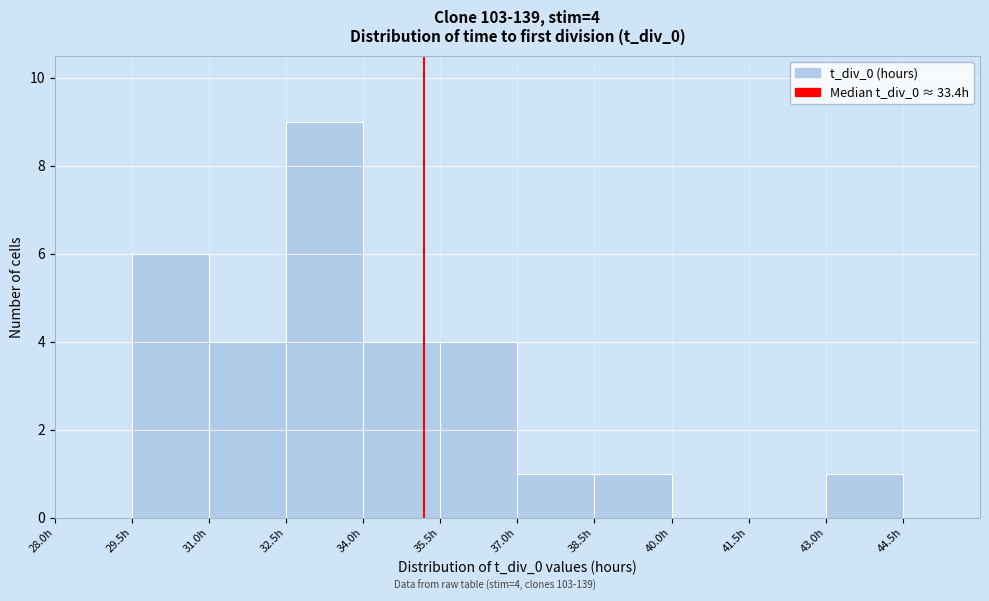

Over which range of the x-axis is the bar tallest?

32.5 to 34.0